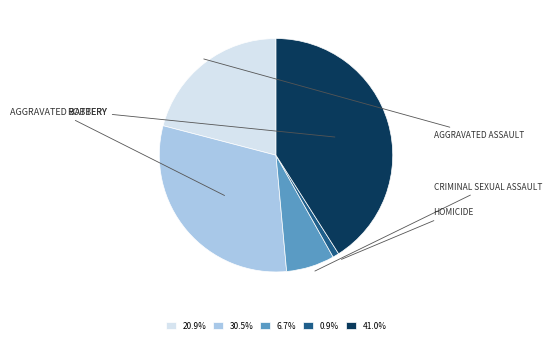

Is there any slice that represents more than half of the pie?

No